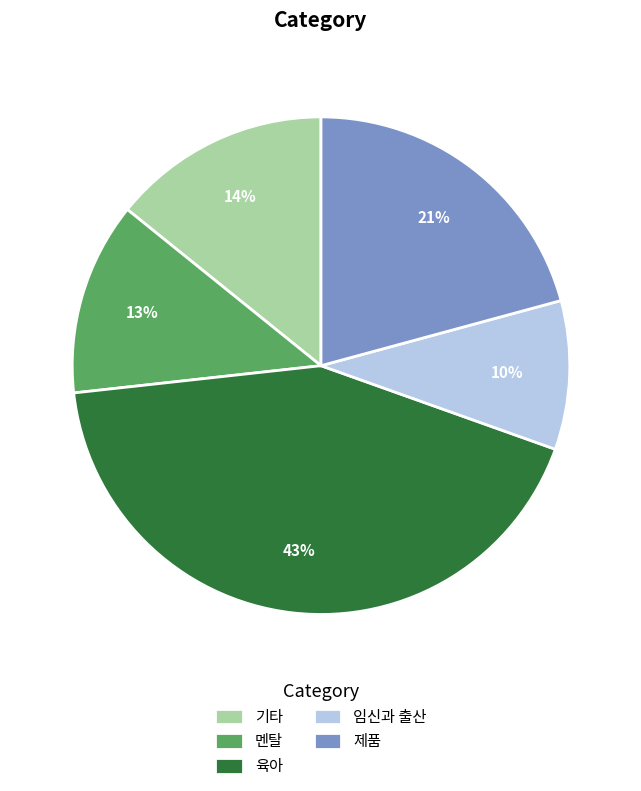

Count the number of slices in the pie.

5